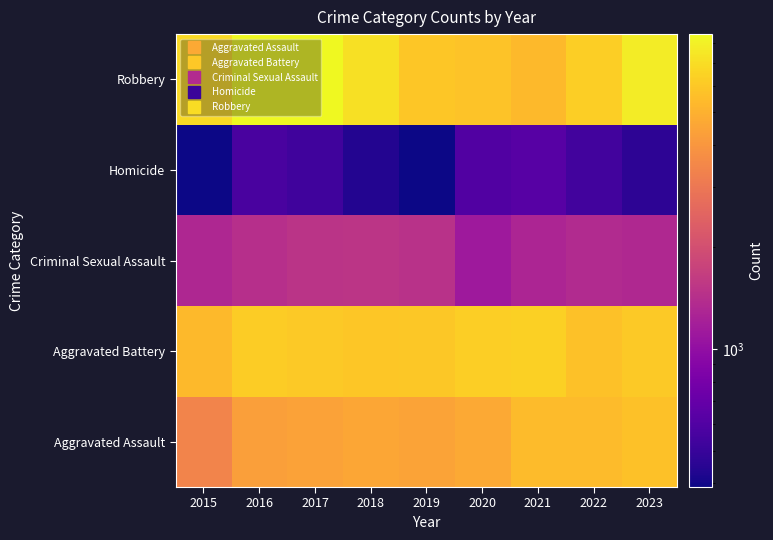

At which category is the sum across all series the highest?

2023